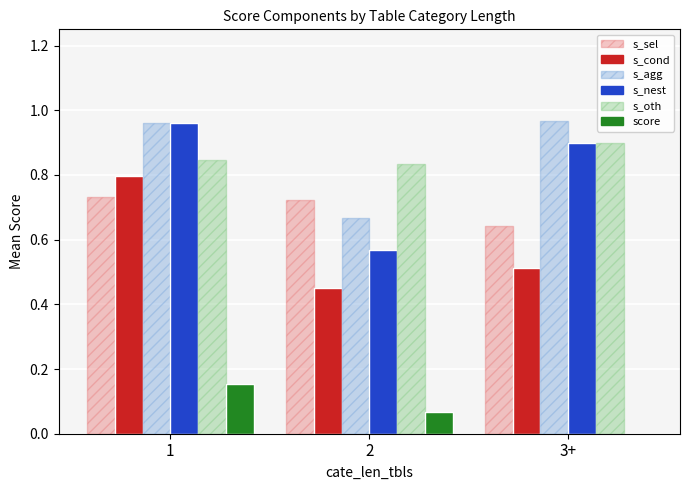

How many groups of bars are there?

3